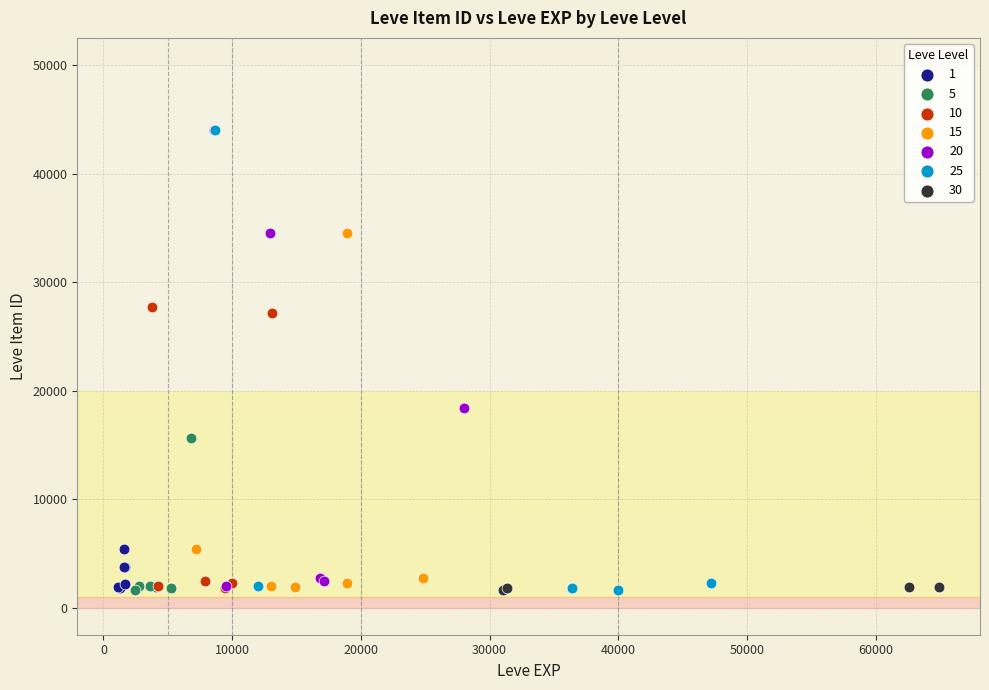

What are all the series names shown in the legend?

1, 5, 10, 15, 20, 25, 30